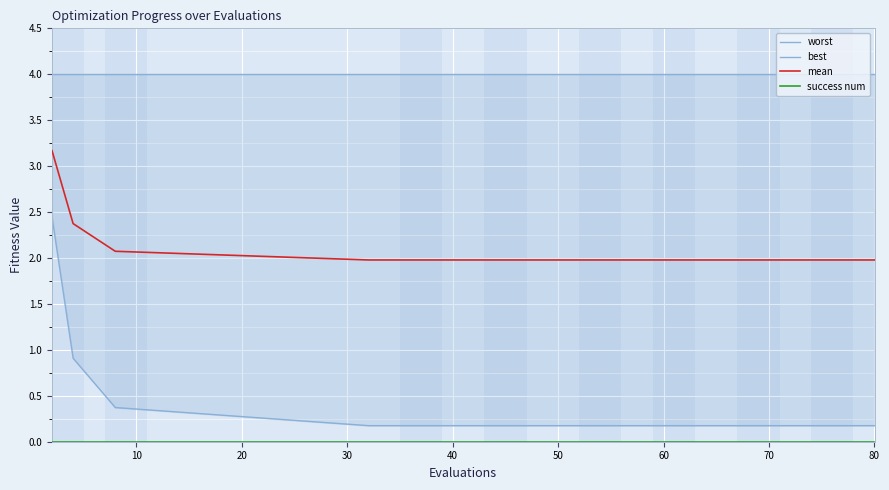

True or false: success num has more than 2 interior local peaks.

False